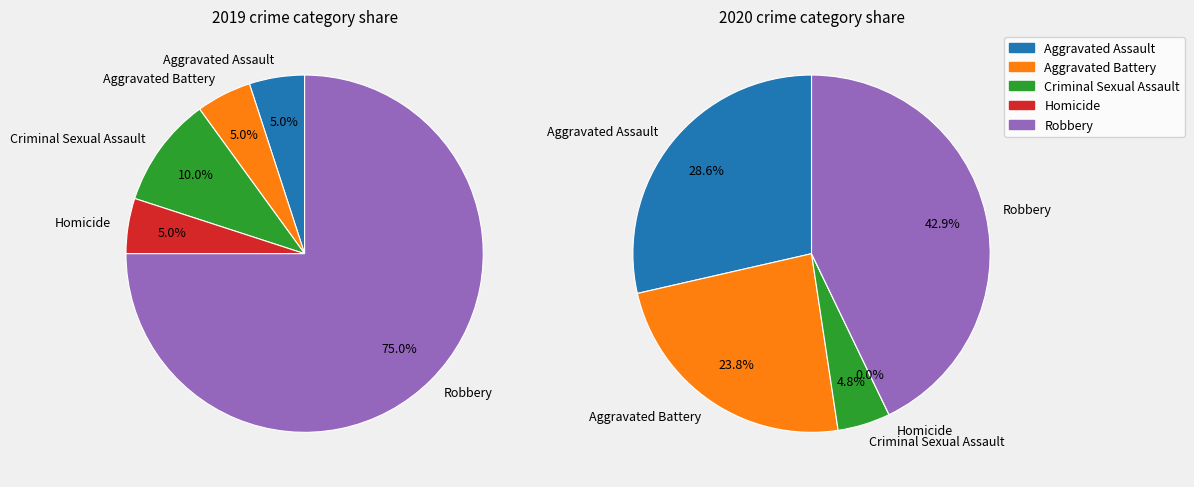

True or false: 3 accounts for 5% of the total.

True